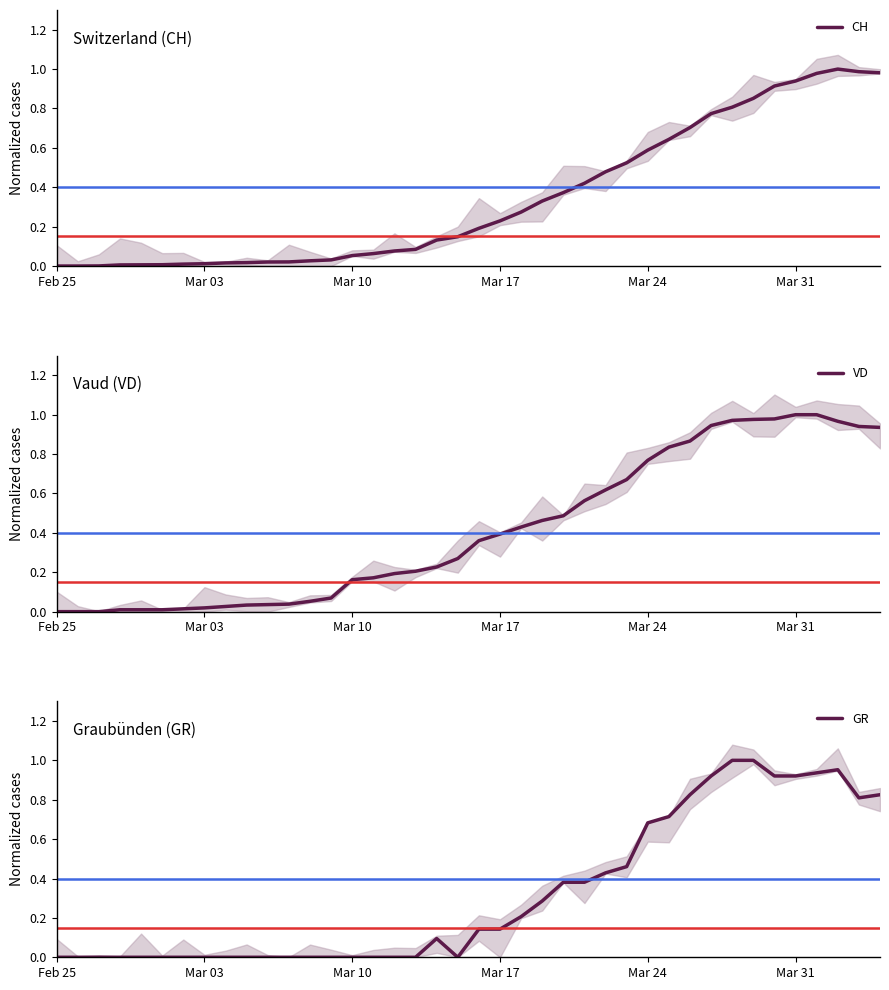

At 14, list the series in order from largest to smallest.

VD, CH, GR